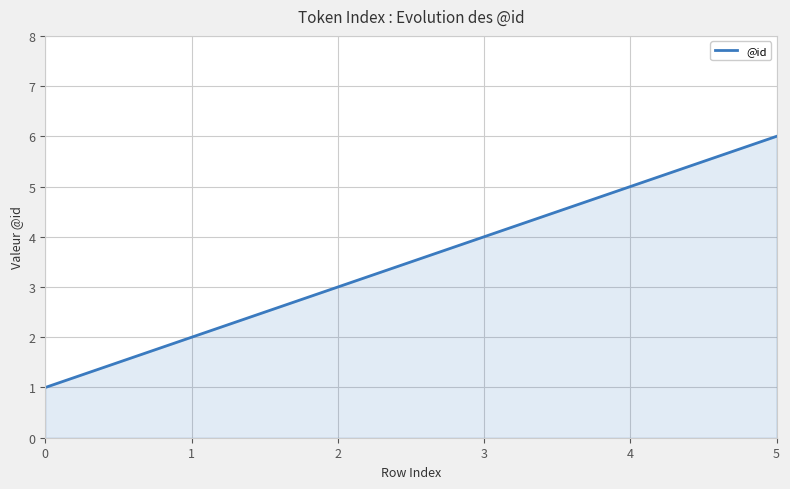

What is the change in value from 0 to 1?

+1